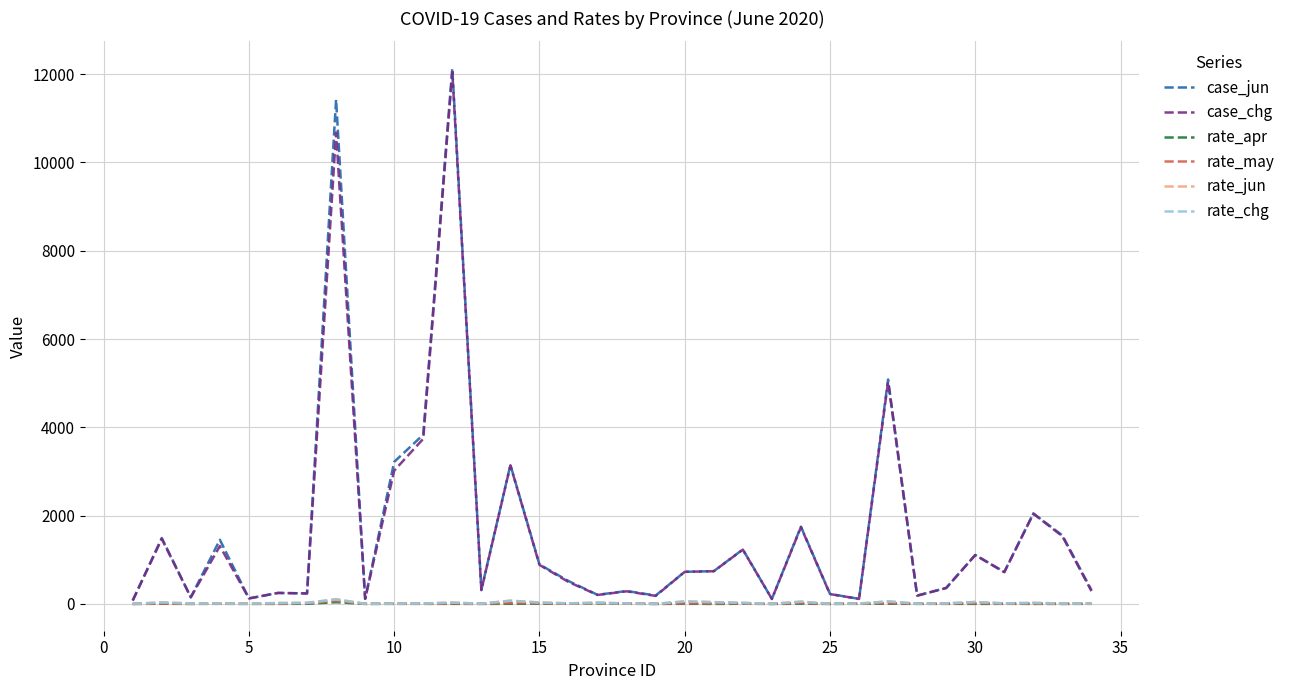

Which series has the widest spread of values?

case_jun